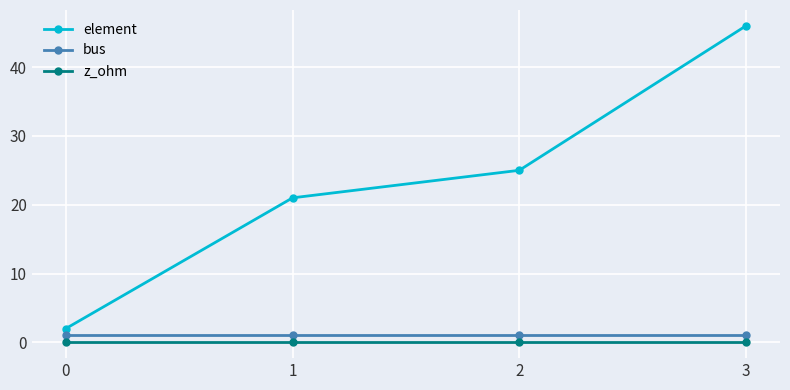

How many distinct data groups are displayed?

3